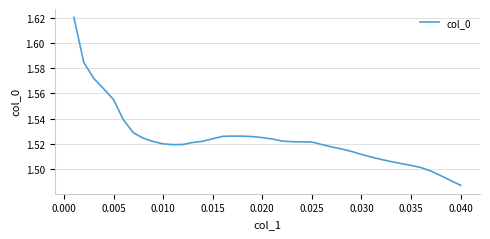

How many lines are shown in the chart?

1